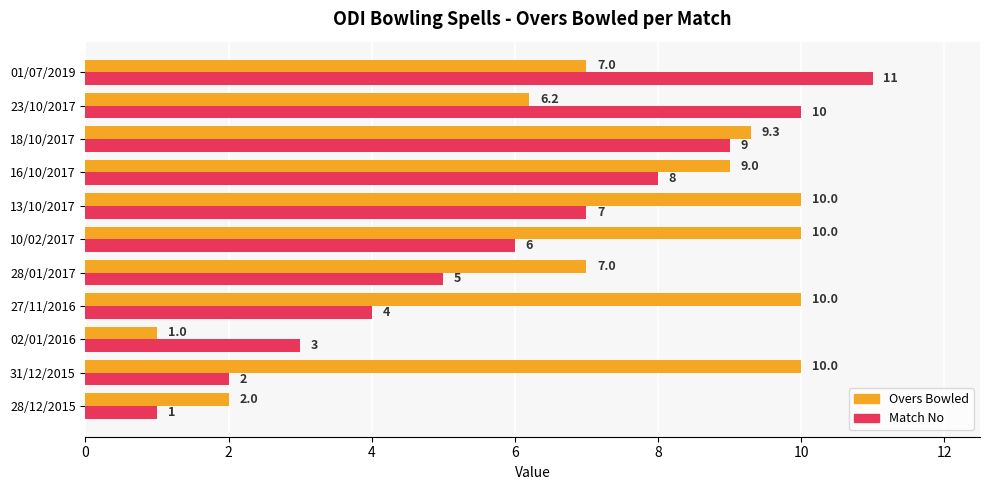

The value of Overs Bowled at 02/01/2016 is 1.5. True or false?

False